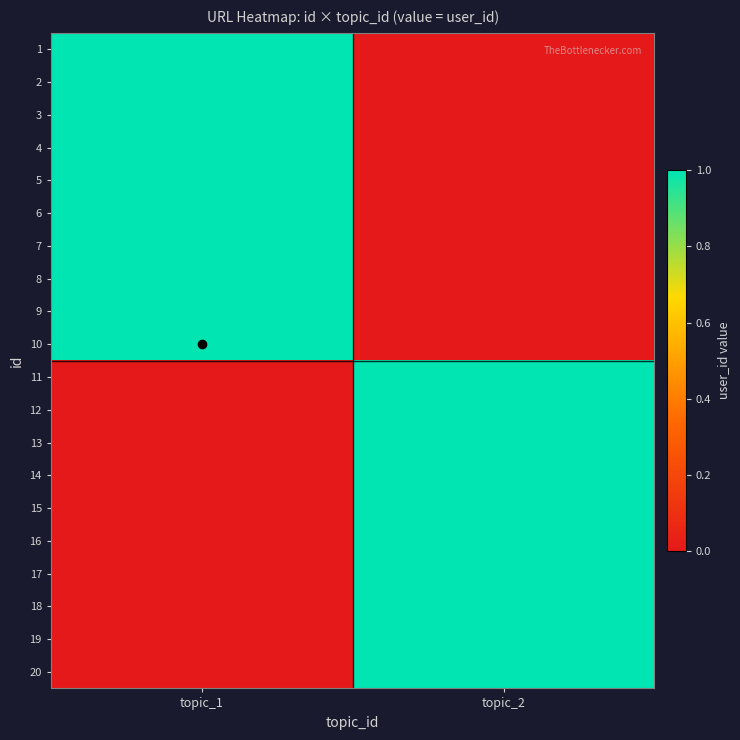

What is the spread (max minus min) of values at topic_2?

1